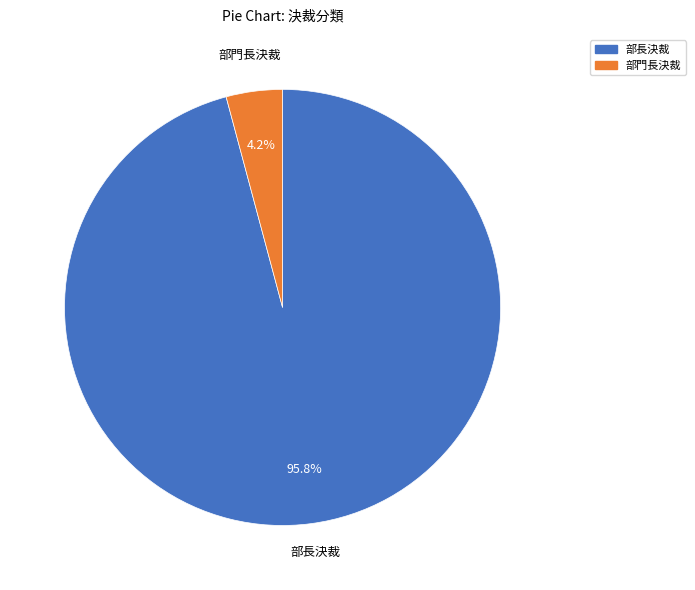

Is it true that 部門長決裁 is 4% of the pie?

True